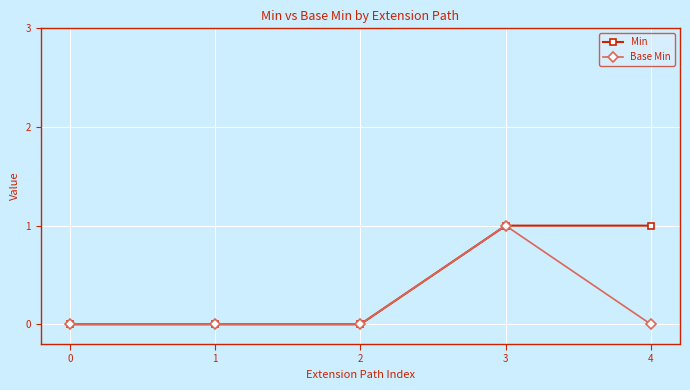

The Min series shows 1 at 3. True or false?

True